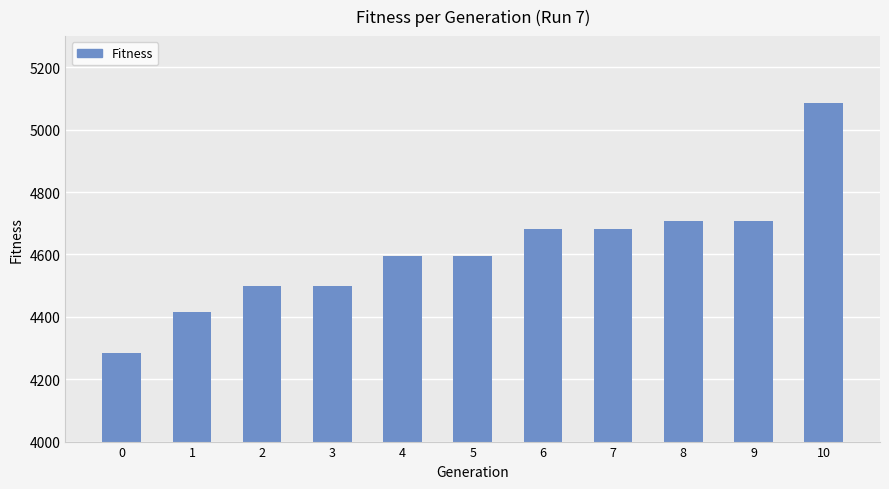

What is the ratio of the value at 9 to the value at 1?

1.1